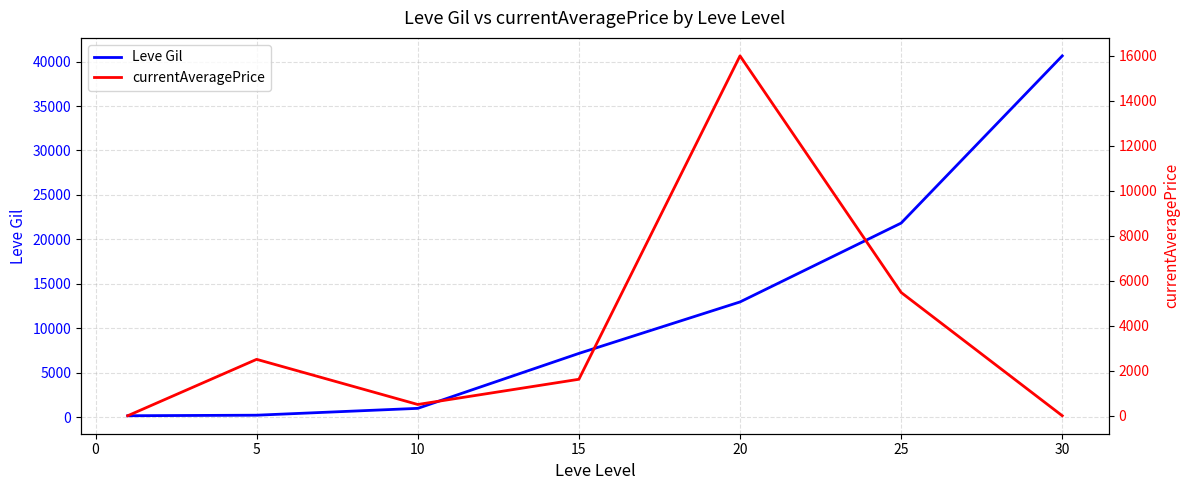

Does the chart display data point markers on the line(s)?

No